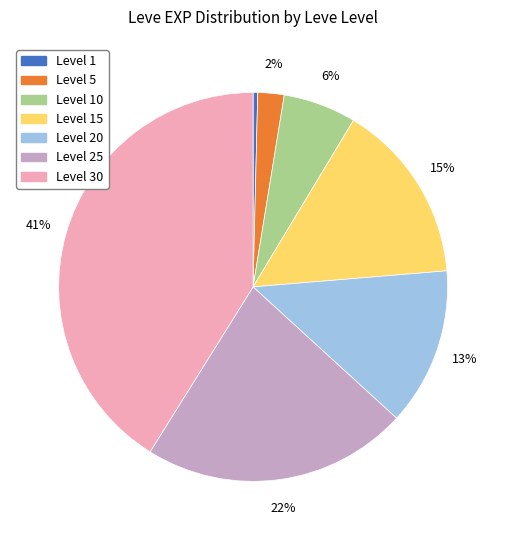

Count the number of slices in the pie.

7